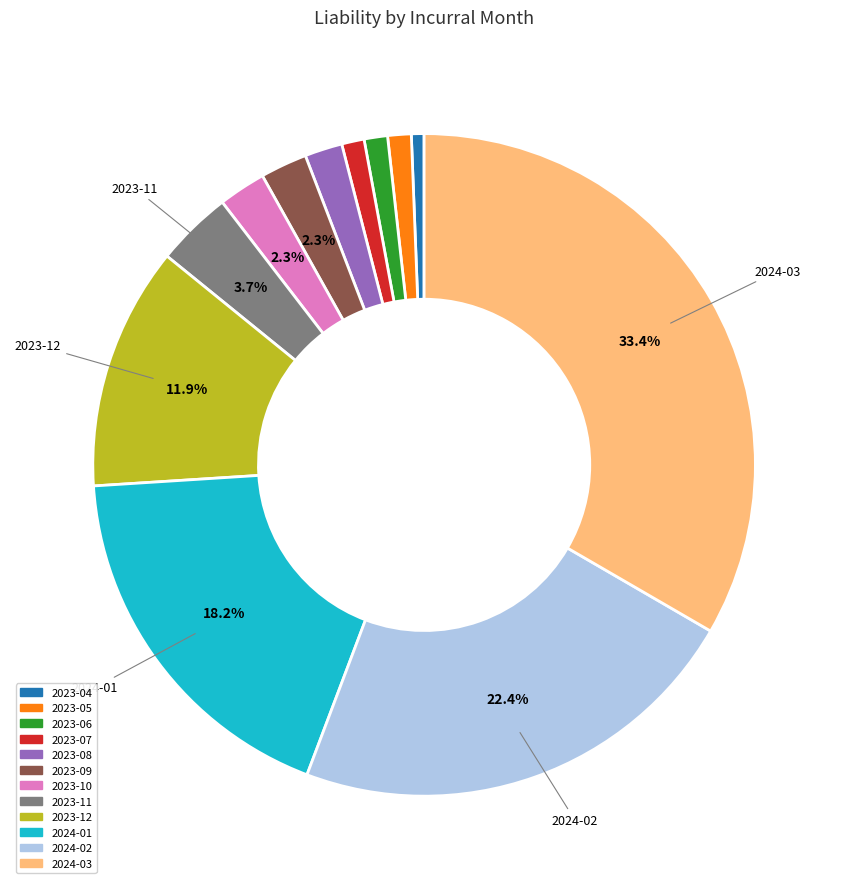

The 2023-05 slice represents 1% of the pie. True or false?

True